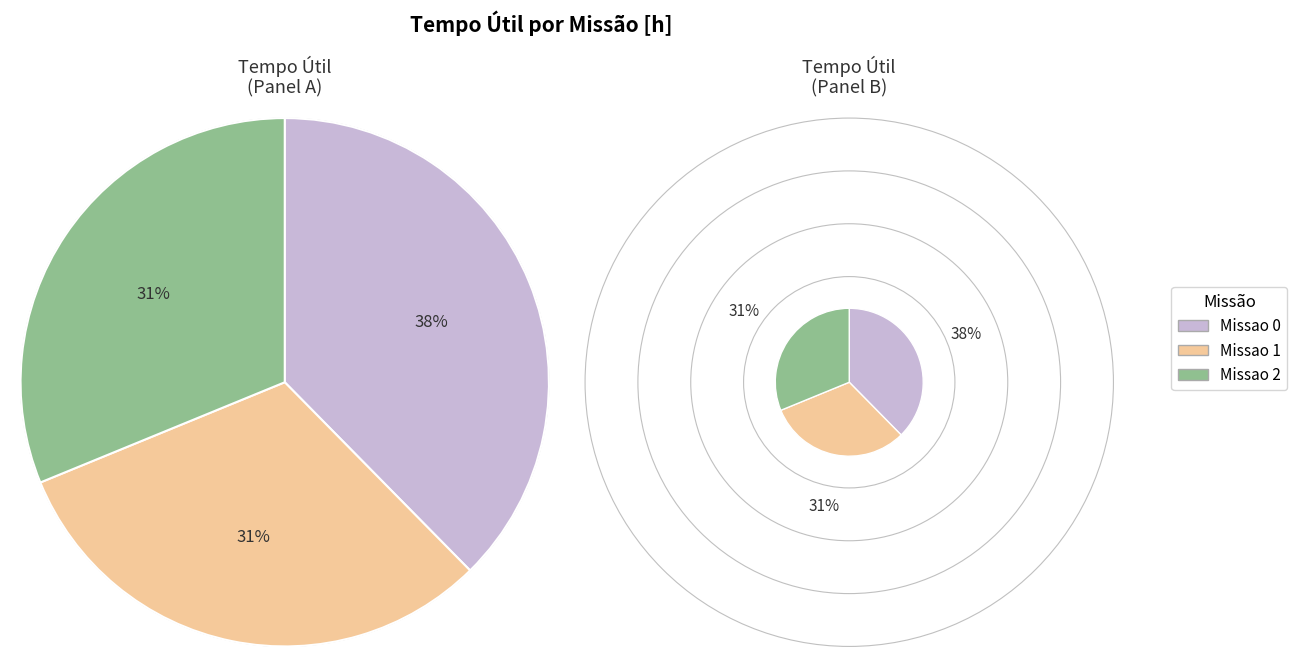

Approximately how many times larger is the value at Missao 1 compared to Missao 2?

1.0